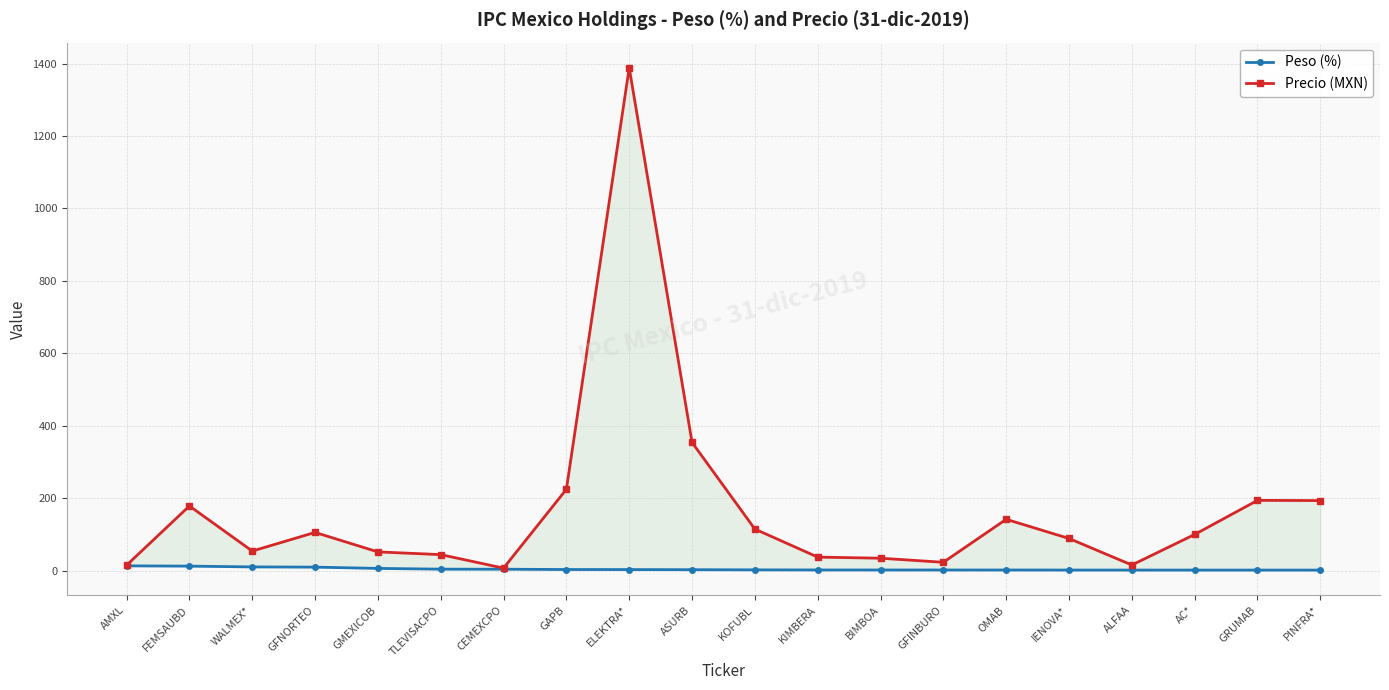

Reading right to left, list all the values displayed in this chart.

Peso (%): 1.6	1.6	1.7	1.7	1.8	1.9	1.9	1.9	2.0	2.3	2.7	3.1	3.2	4.1	4.2	6.3	9.8	10.4	12.6	13.3
Precio (MXN): 193.5	194.1	100.0	15.7	88.9	141.8	23.2	34.4	37.5	114.9	354.0	1388.3	224.7	7.1	44.4	51.9	105.7	54.1	178.7	15.1